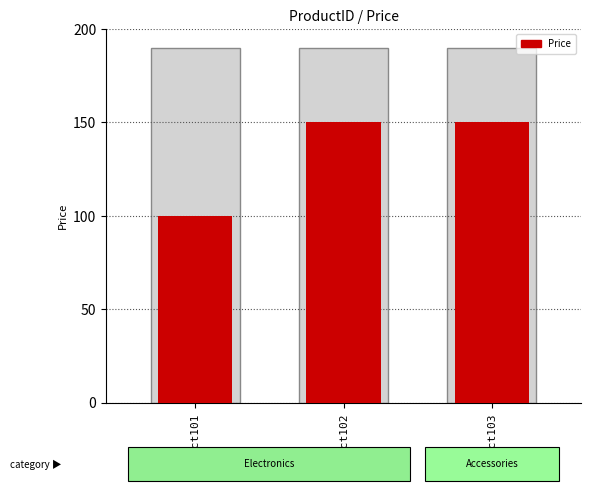

What is the value of the 2nd bar from the left?

150